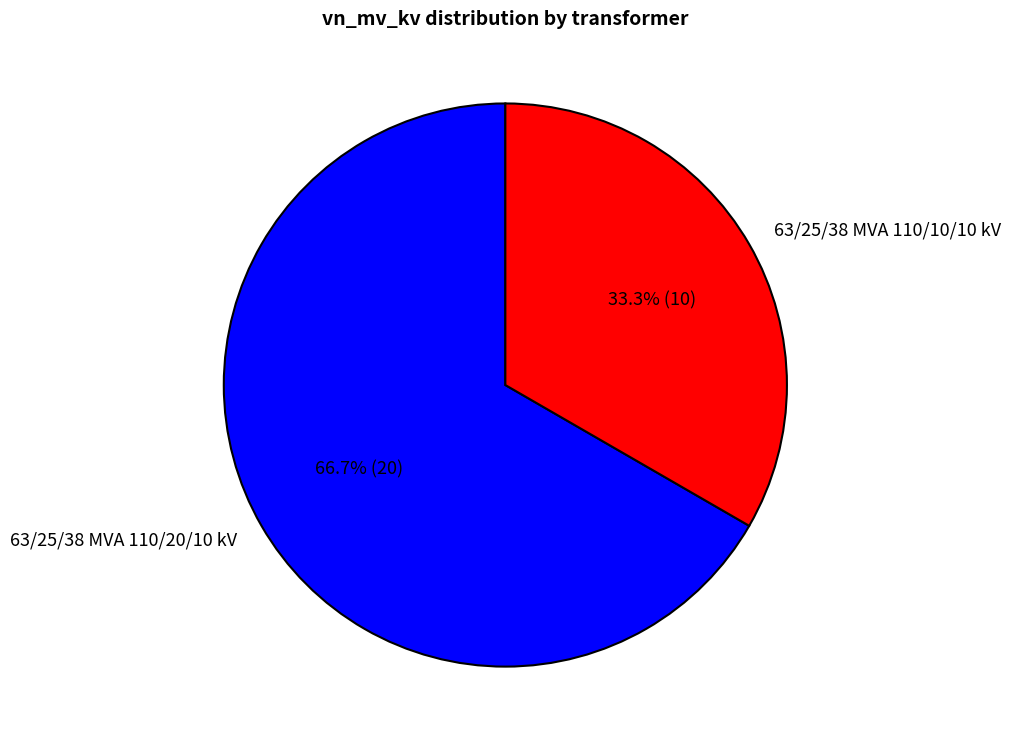

To the nearest percent, what portion does 63/25/38 MVA 110/10/10 kV represent?

33%